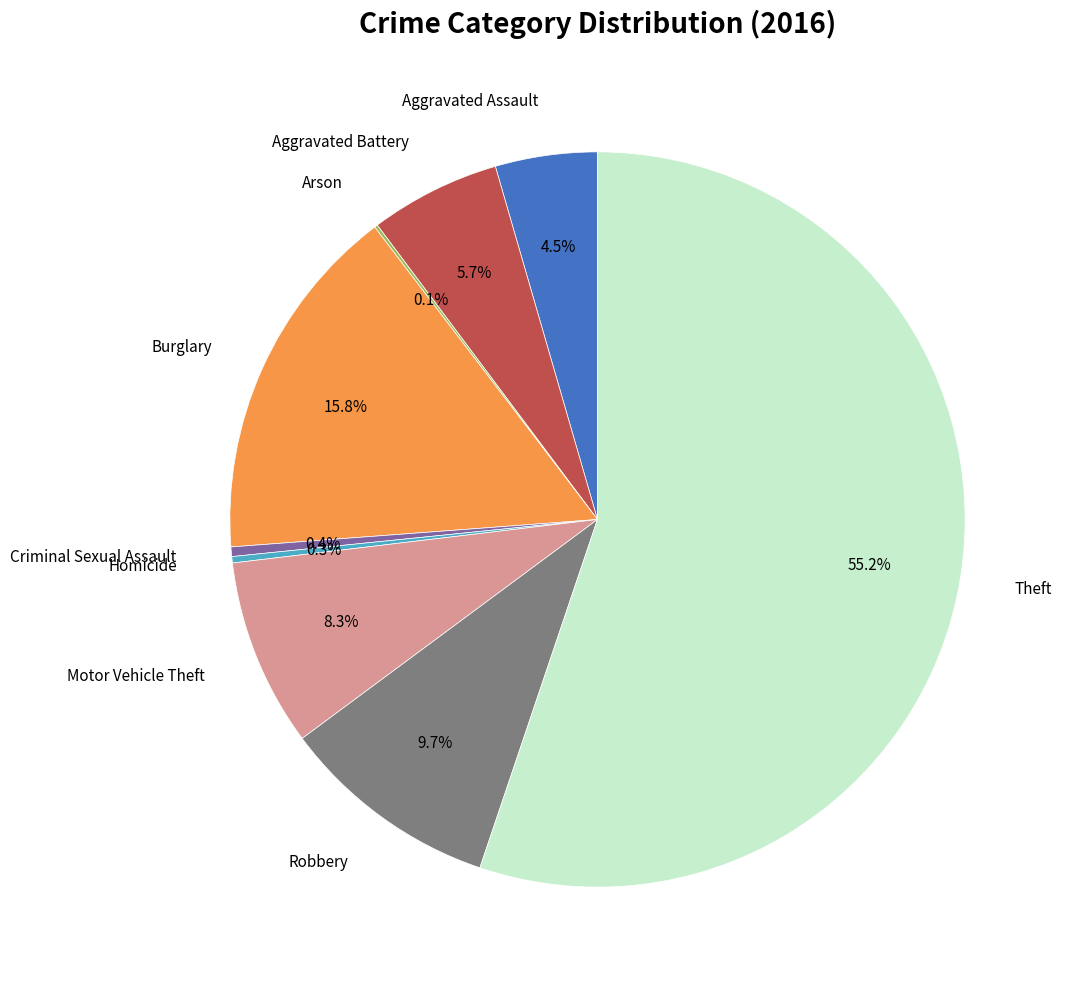

To the nearest percent, what is the average slice percentage?

11%